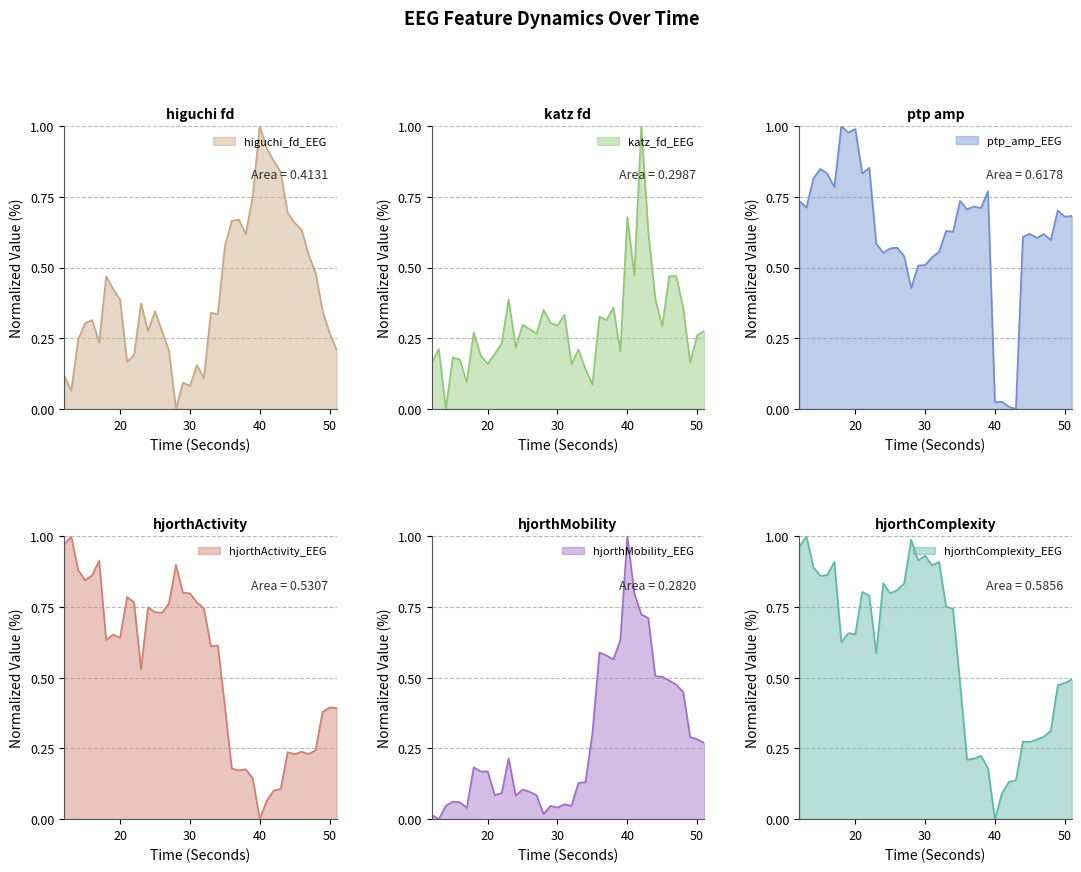

What is the average value of the hjorthActivity_EEG series?

0.5